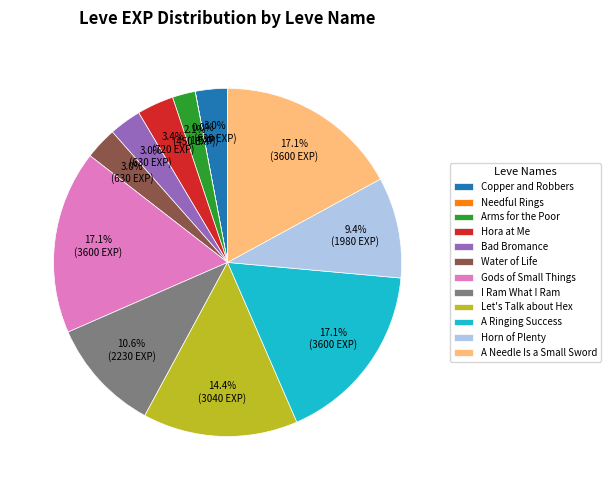

Combined, what portion of the pie is Hora at Me and Let's Talk about Hex?

17.8%